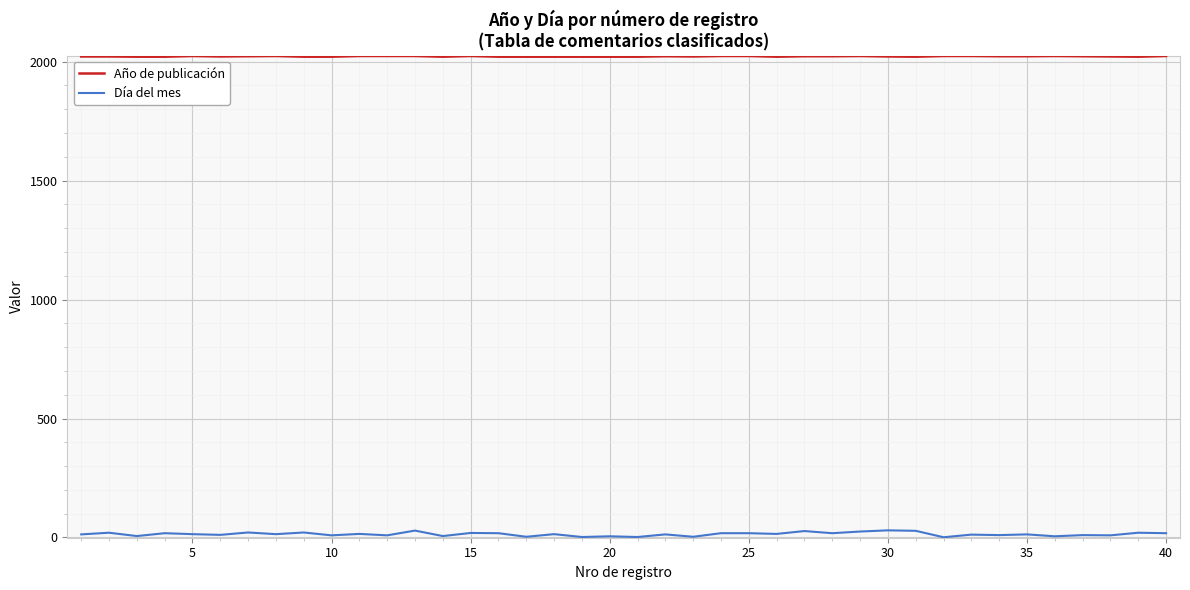

True or false: Día del mes has more than 2 points higher than both neighbors.

True